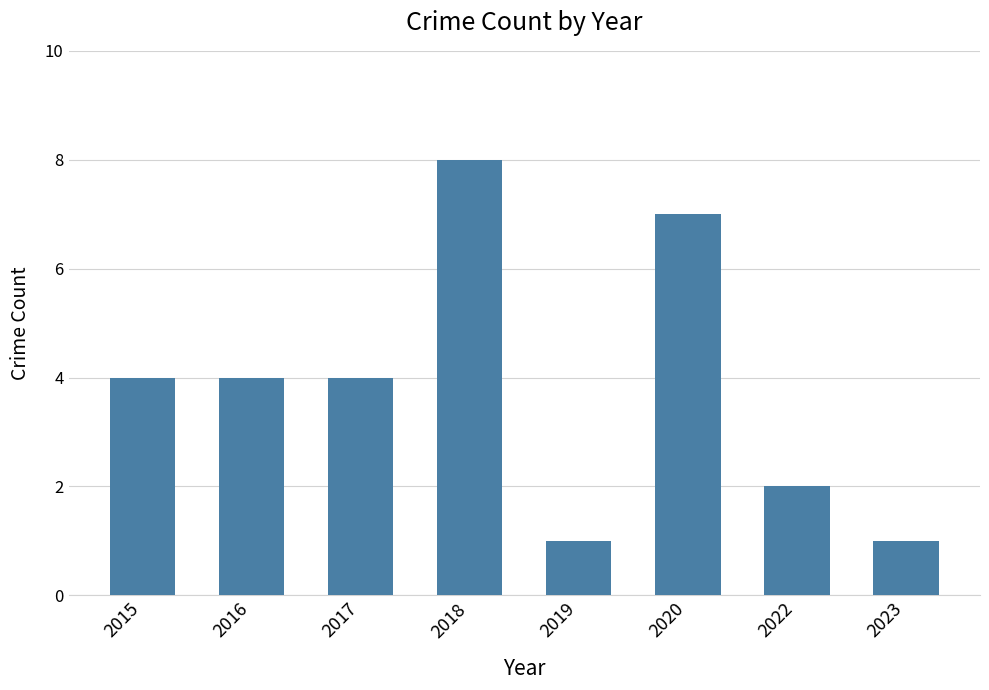

Is it true that the value at 2015 is 4?

True